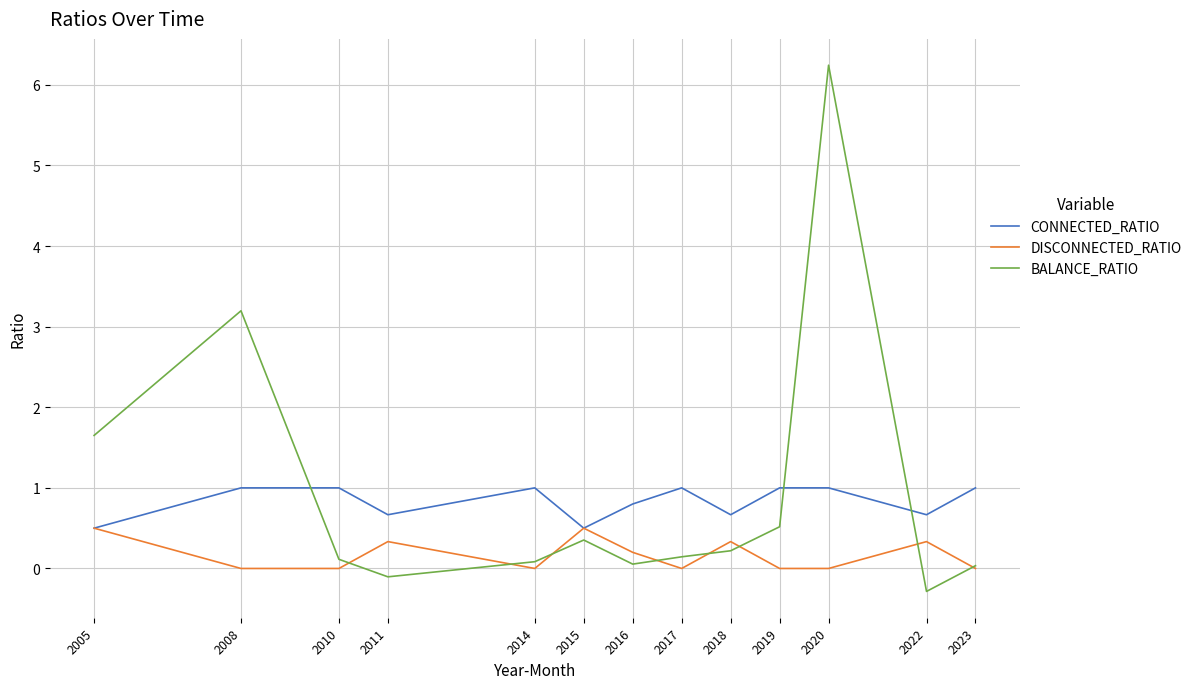

The BALANCE_RATIO series shows 3.2 at 2008. True or false?

True